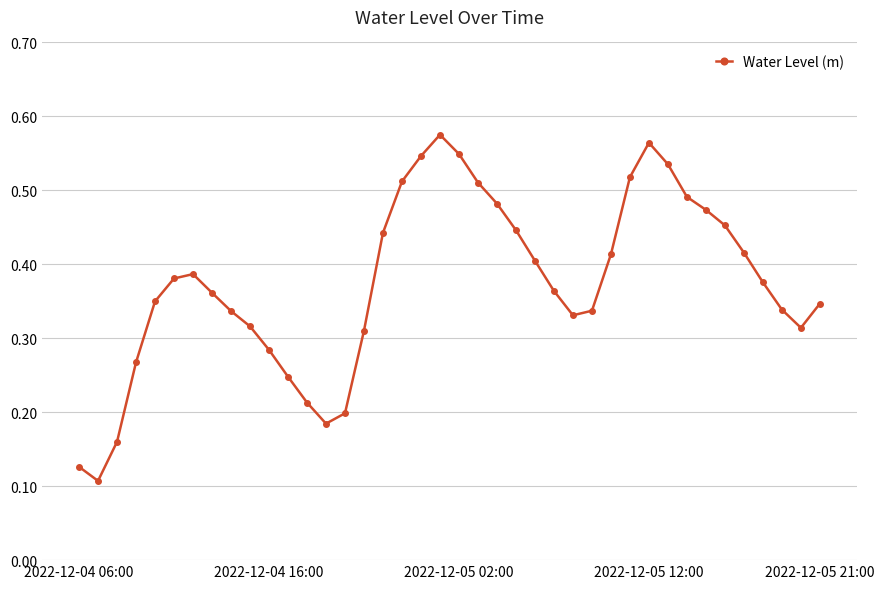

How many points are higher than both their immediate neighbors (excluding endpoints)?

3